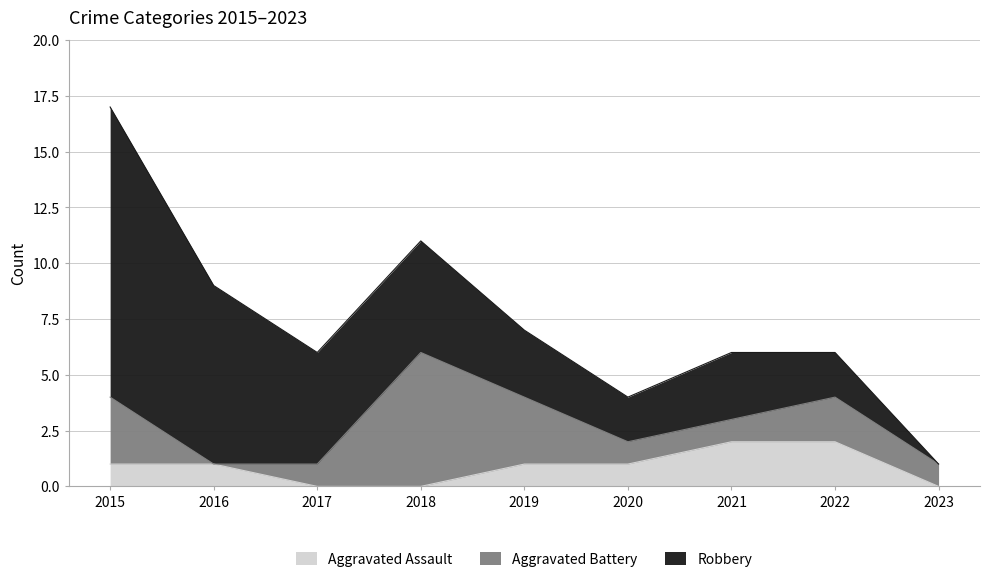

Between 2016 and 2017, which is larger?

2016